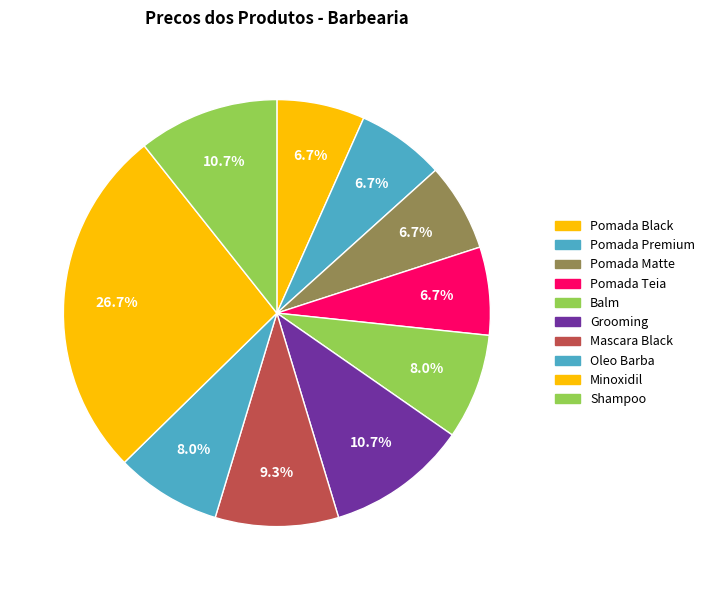

How many segments does this pie chart have?

10